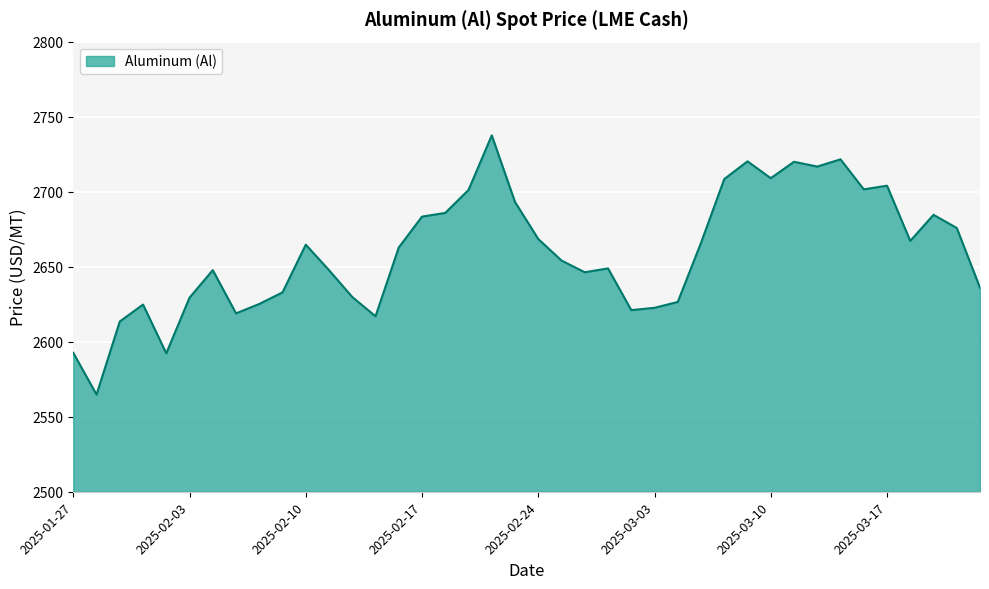

What is the difference between the maximum and minimum values?

172.8